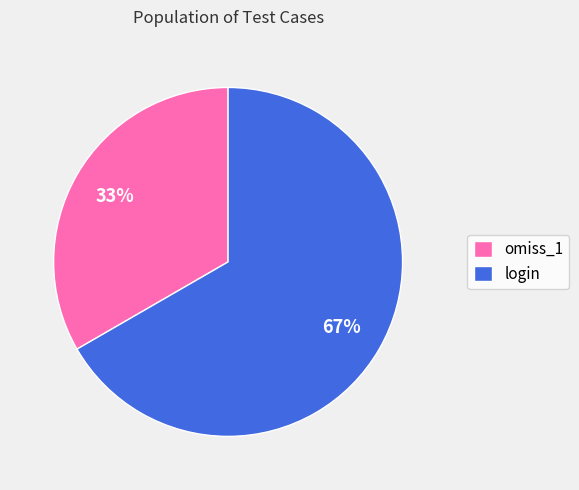

Rank the categories by value from highest to lowest.

login, omiss_1